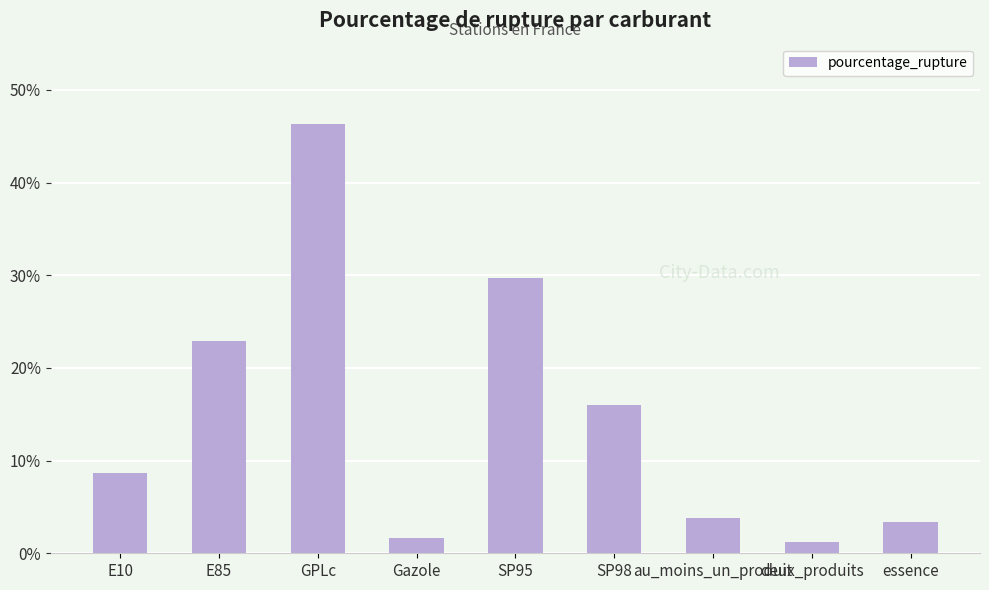

What is the label of the 8th bar from the left?

deux_produits